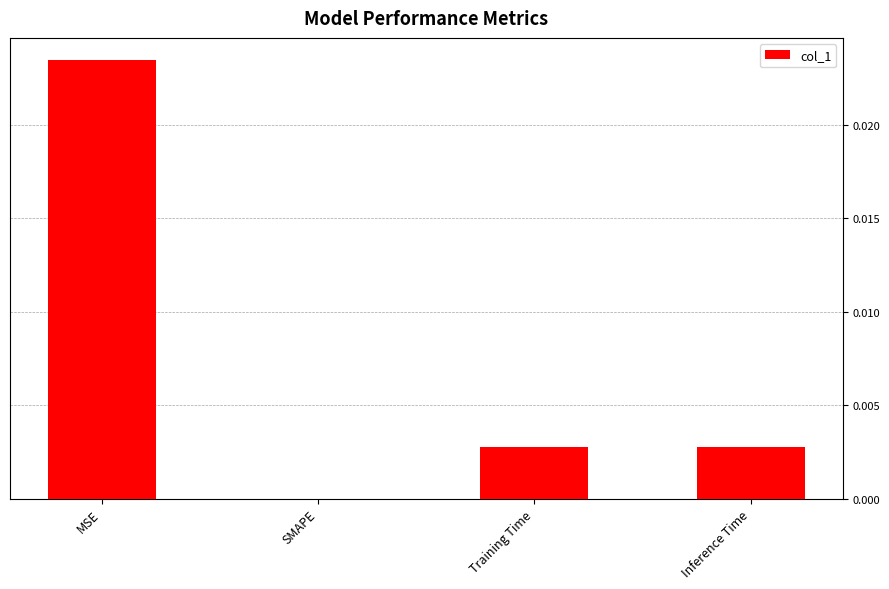

Count the values in the range 0 to 1.

4